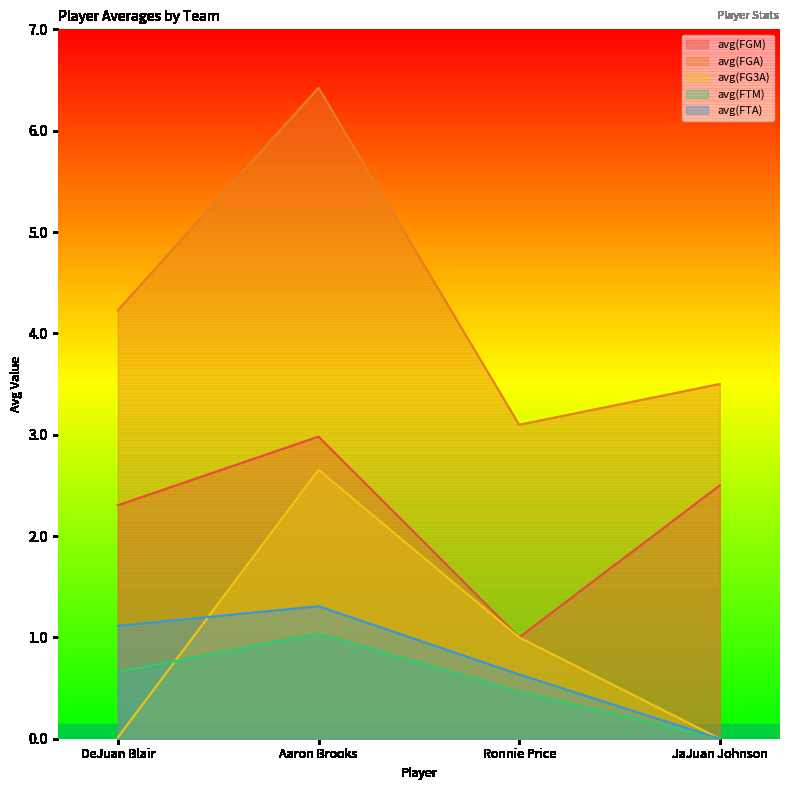

Is the value of avg(FGM) at DeJuan Blair greater than the value of avg(FTM) at DeJuan Blair?

Yes